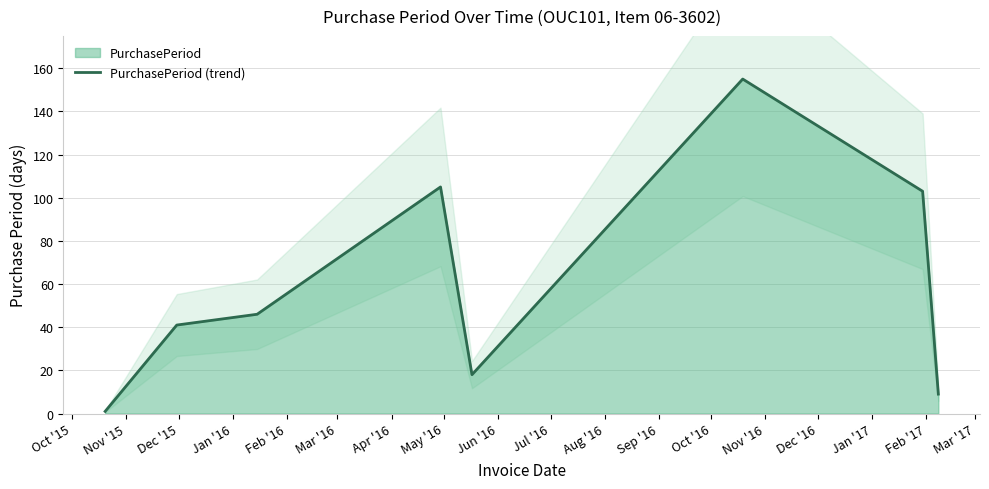

The chart shows a value of 5 at Feb '16. True or false?

False